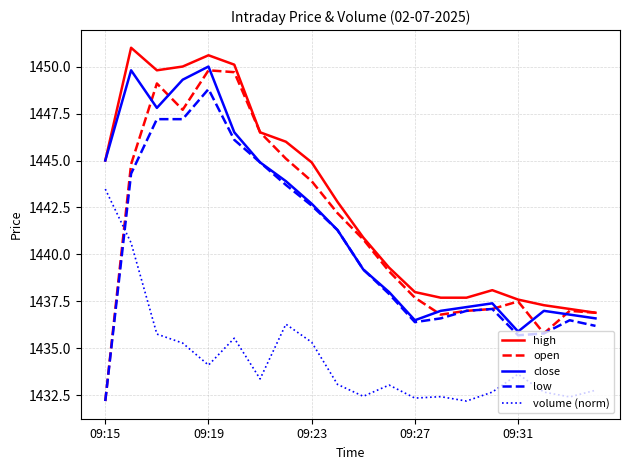

What is the greatest value displayed?

1451.0